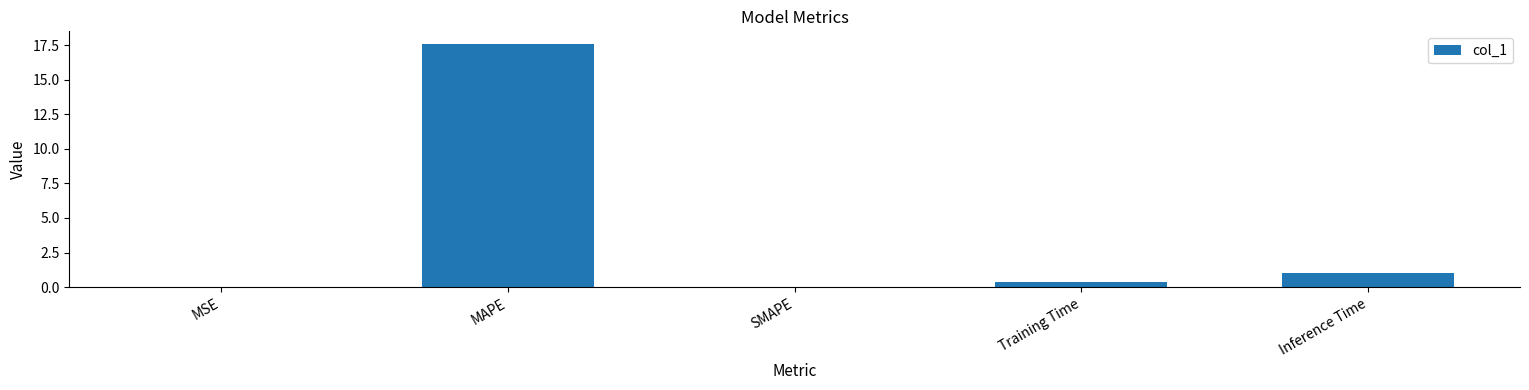

The value at MAPE is 22.9. True or false?

False